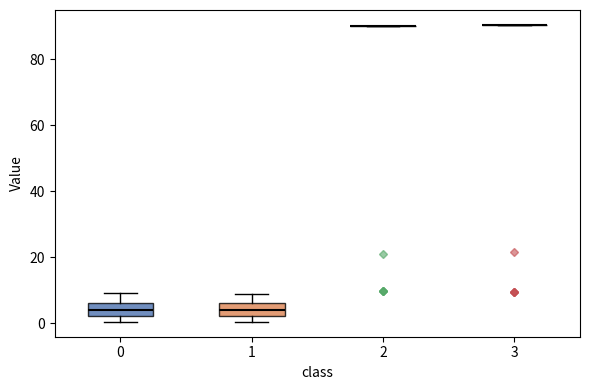

Reading left to right, read every box against the y-axis: the position of its median line, the range the box covers, and the ends of its whiskers. The values are not printed on the chart, so give them approximately, as read against the axis.

0: median 4, box 2 to 6, whiskers 0 to 10
1: median 4, box 2 to 6, whiskers 0 to 8
2: box collapsed to a line at 90, whiskers 90 to 90
3: box collapsed to a line at 90, whiskers 90 to 90